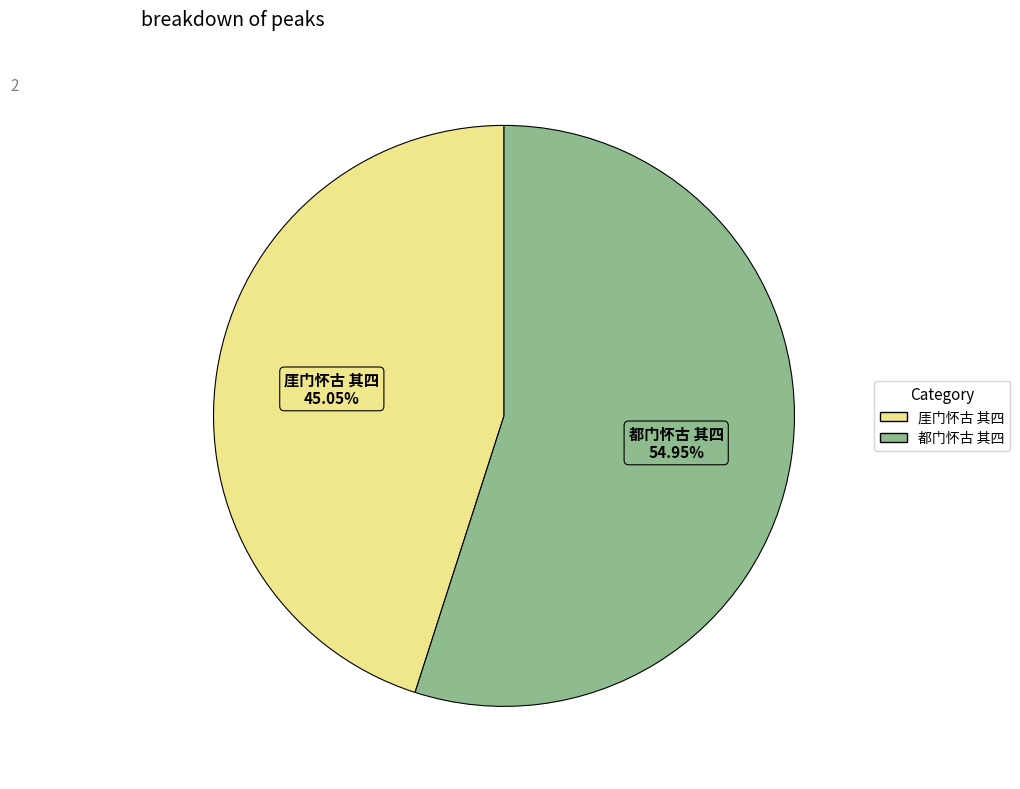

Do 厓门怀古 其四 and 都门怀古 其四 together represent more than half of the pie?

Yes